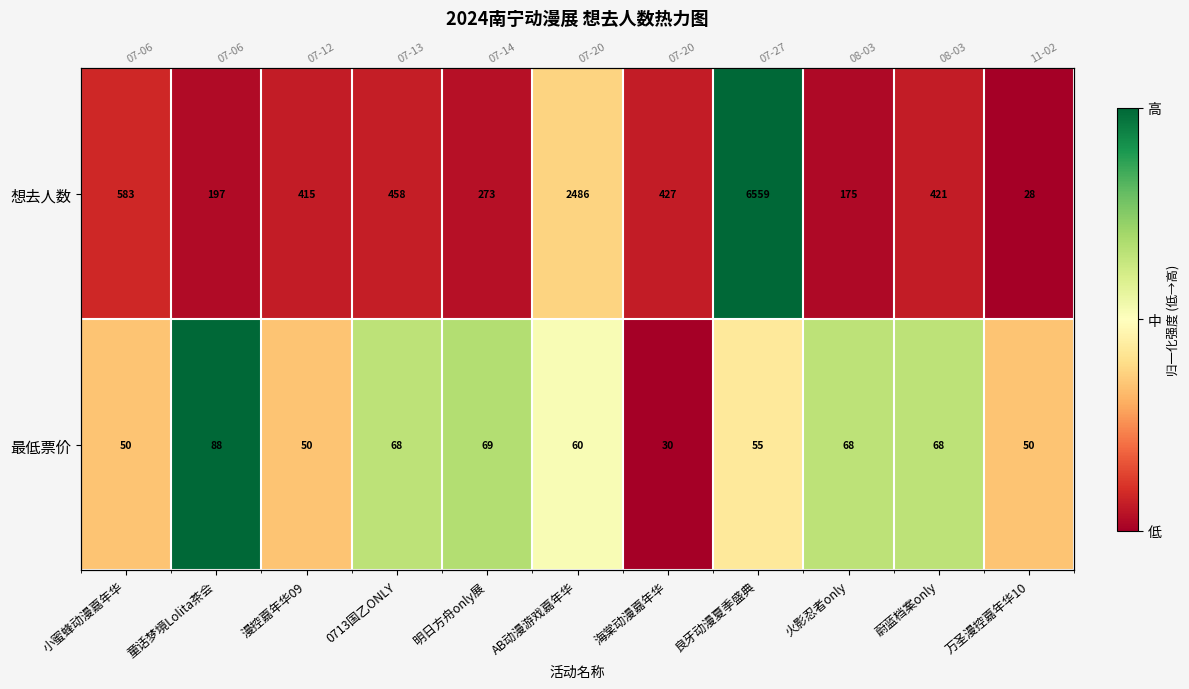

Which category has the lowest value in the 最低票价 series?

海棠动漫嘉年华